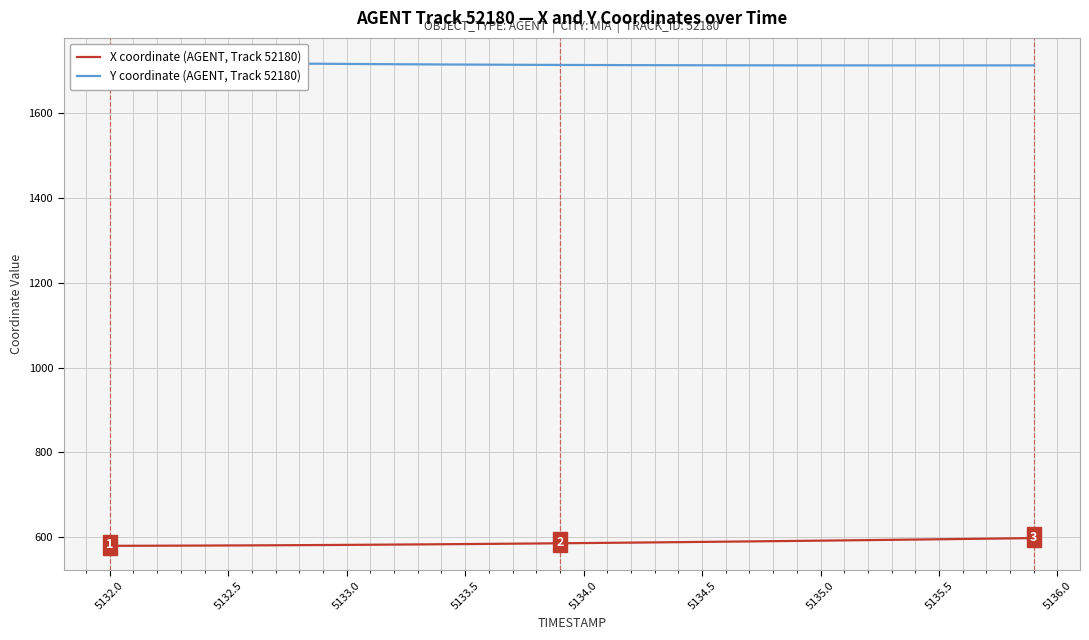

Is it true that X coordinate (AGENT, Track 52180) equals 583.5 at 5133.5?

True